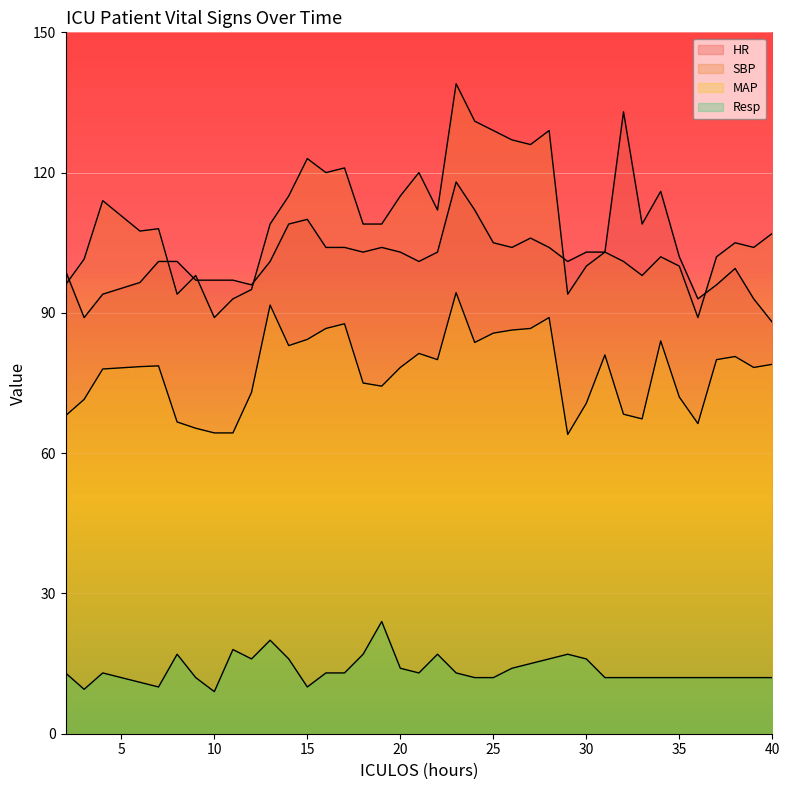

True or false: MAP and Resp cross at least once.

False